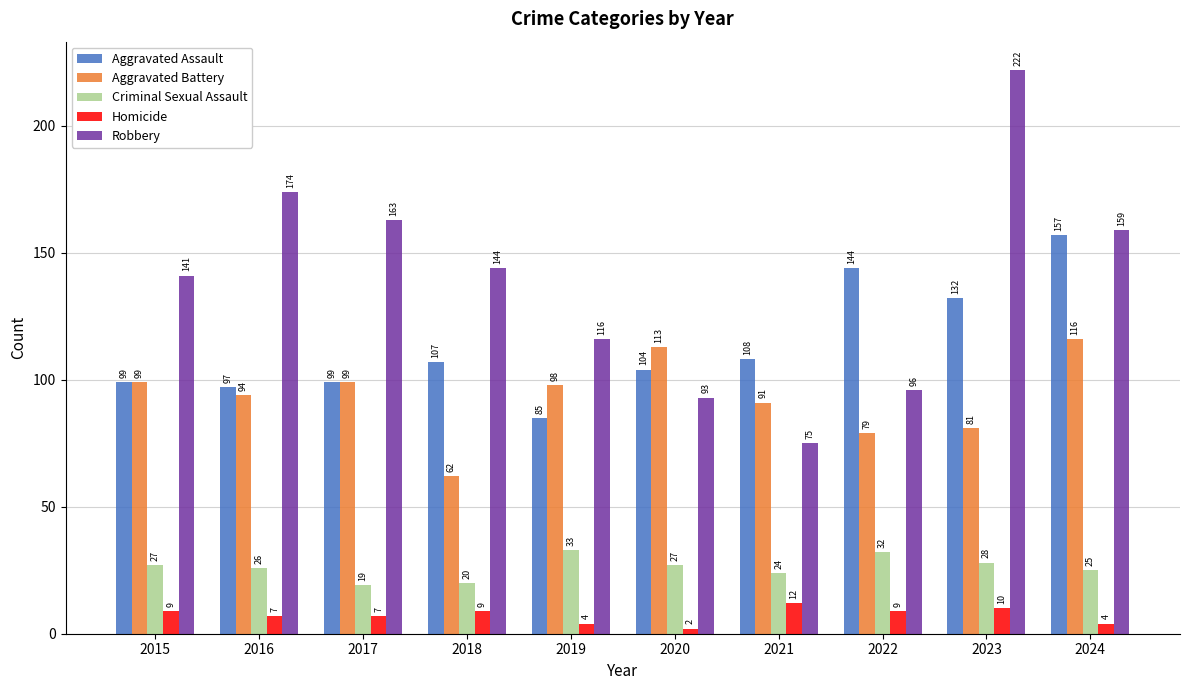

What is the sum of the Homicide values at 2021 and 2020?

14